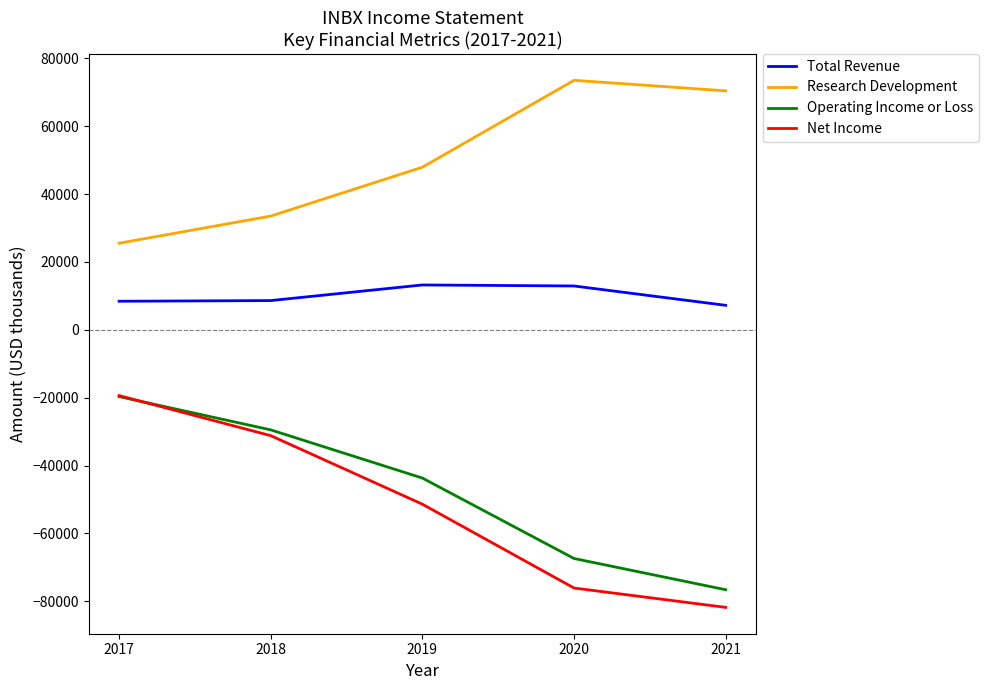

Which label corresponds to the largest value in the chart?

2020